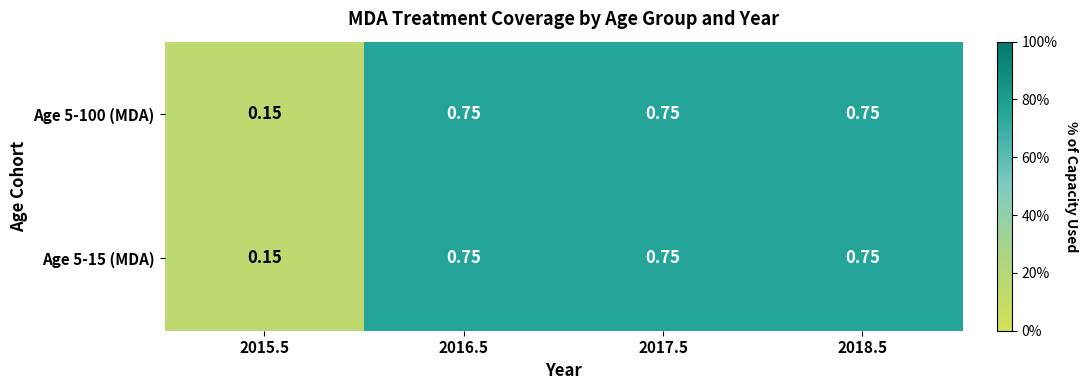

Is the value of Age 5-100 (MDA) at 2015.5 greater than the value of Age 5-15 (MDA) at 2017.5?

No